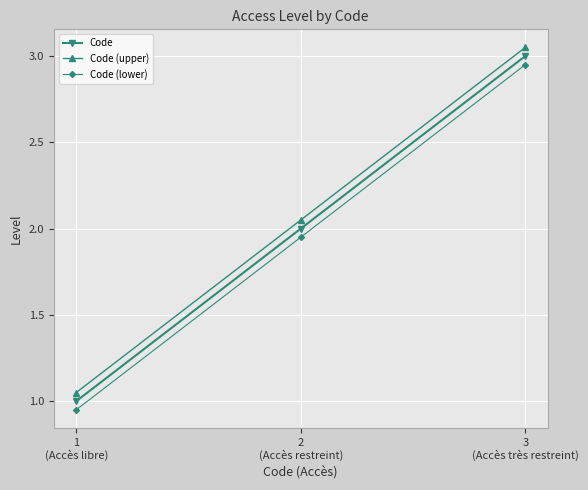

What is the value of the Code point at the 1st from the left?

1.0